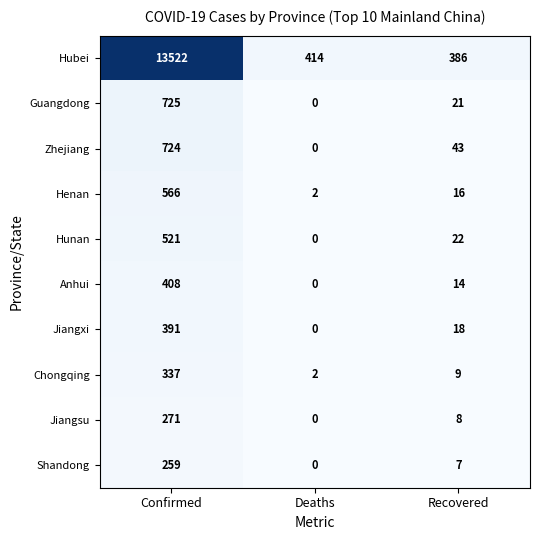

Which series has the widest spread of values?

Hubei